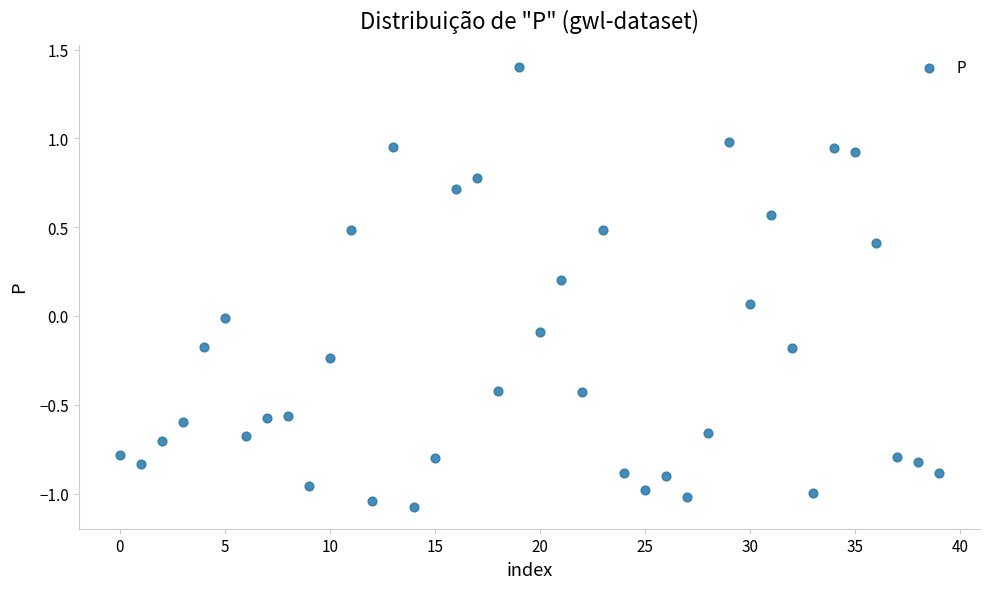

What is the range of Y values (max minus min)?

2.5